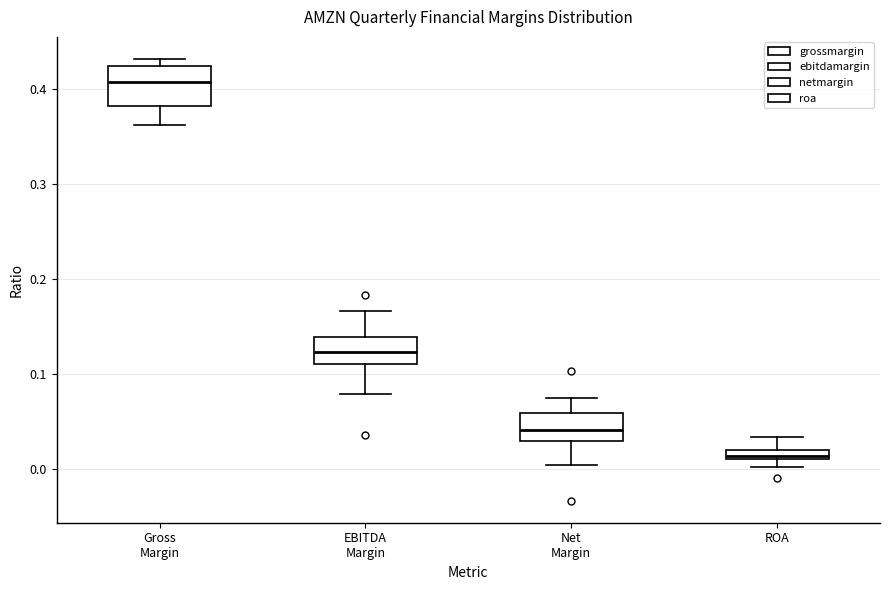

Where does the upper whisker of the box for ROA end on the y-axis? The values are not printed on the chart, so give them approximately, as read against the axis.

0.03